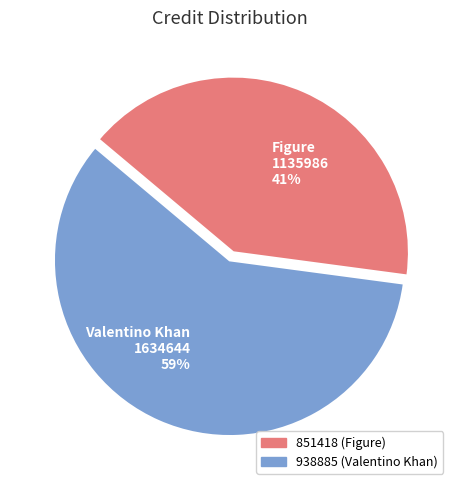

What percentage is the Valentino Khan 1634644 59% slice, to the nearest percent?

59%